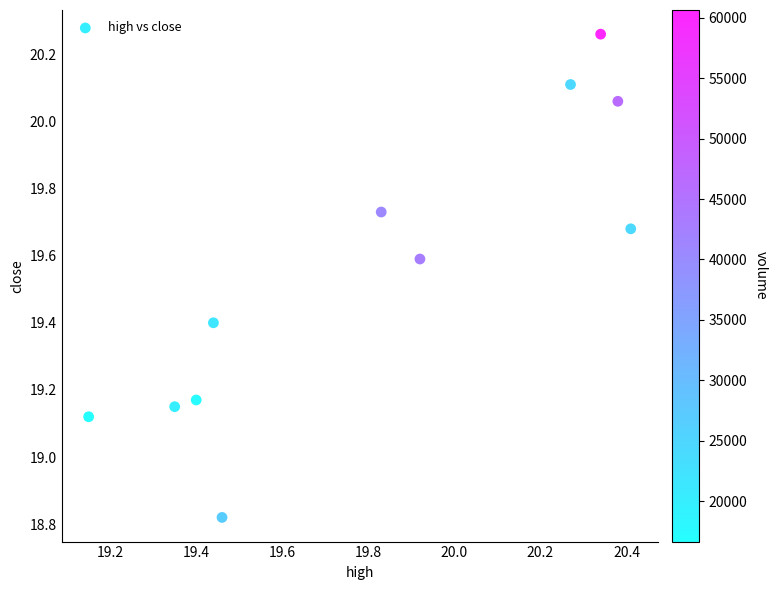

What is the average X value?

19.8